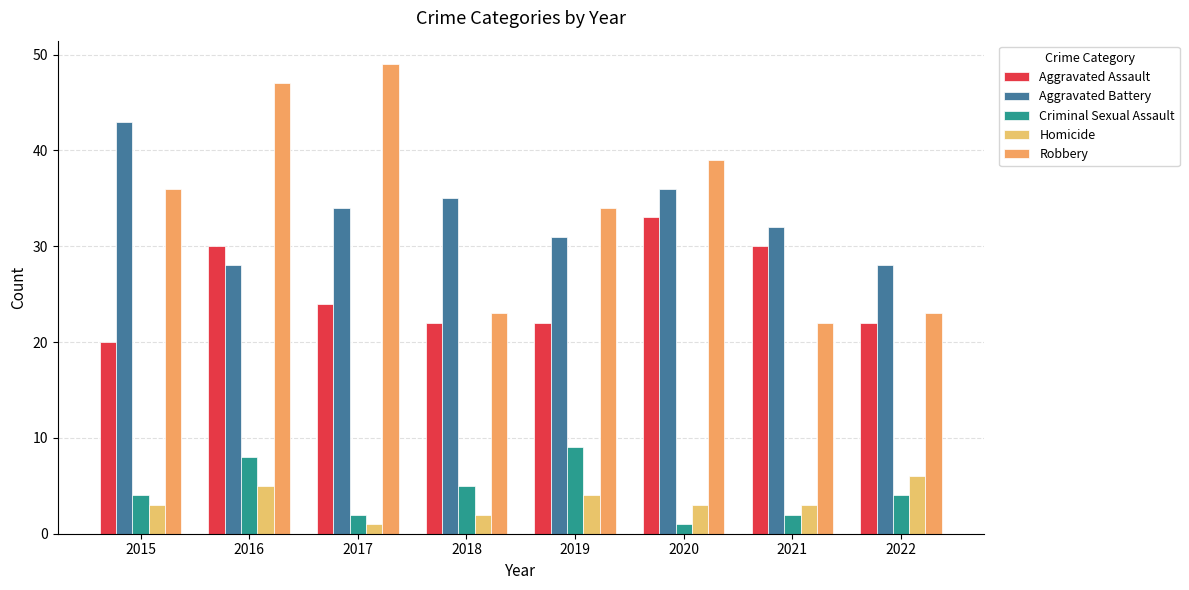

What is the sum of all Robbery values?

273